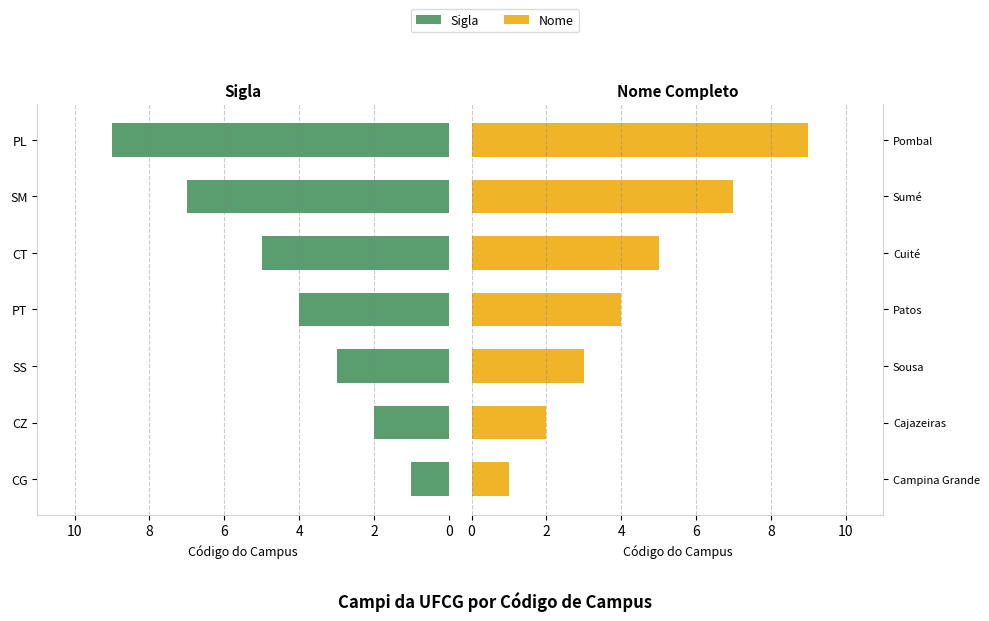

Reading left to right, extract all data points from this chart.

Campus ID (Esq.): 1	2	3	4	5	7	9
Campus ID (Dir.): 1	2	3	4	5	7	9